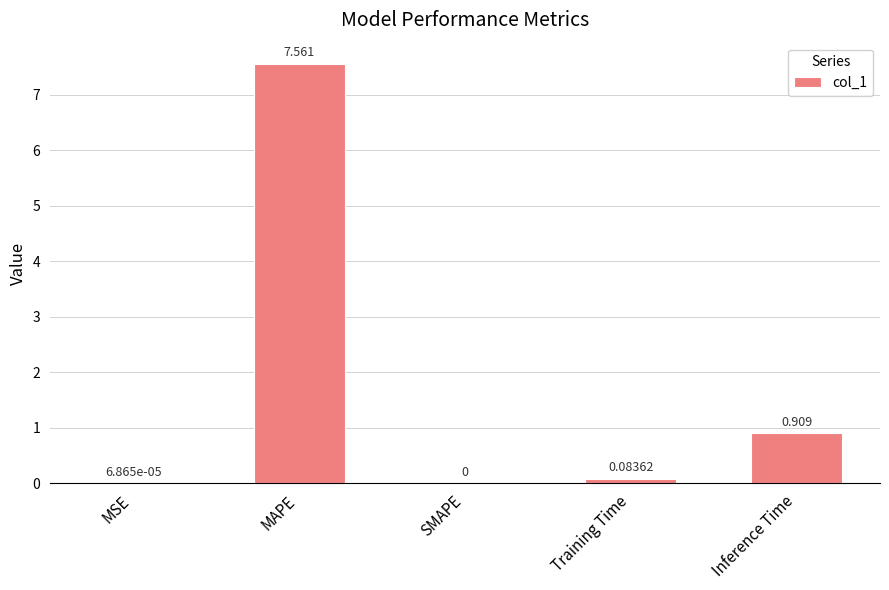

How many categories are shown in the chart?

5